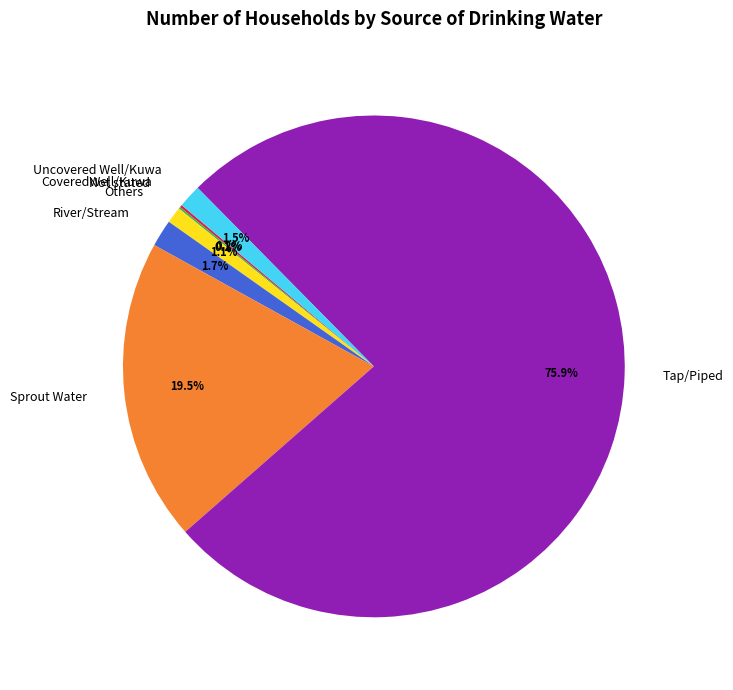

Is there any slice that represents more than half of the pie?

Yes